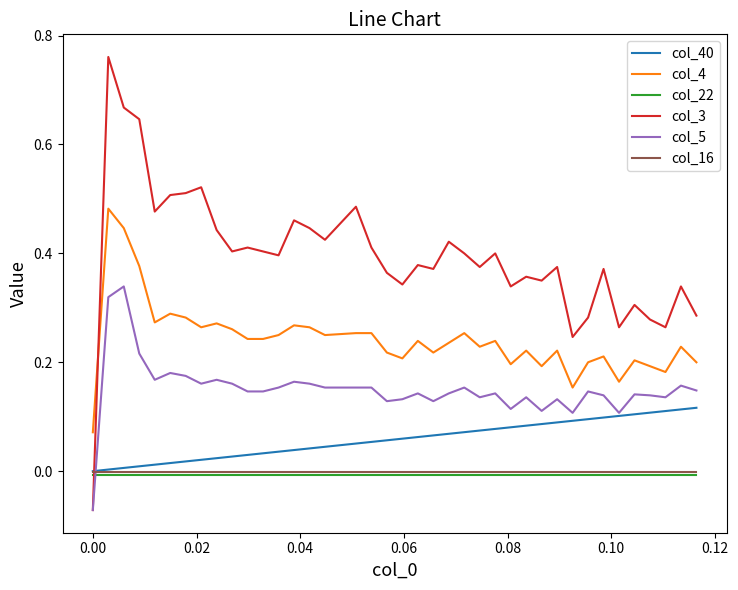

In col_3, how many points are higher than both neighbors (excluding endpoints)?

13